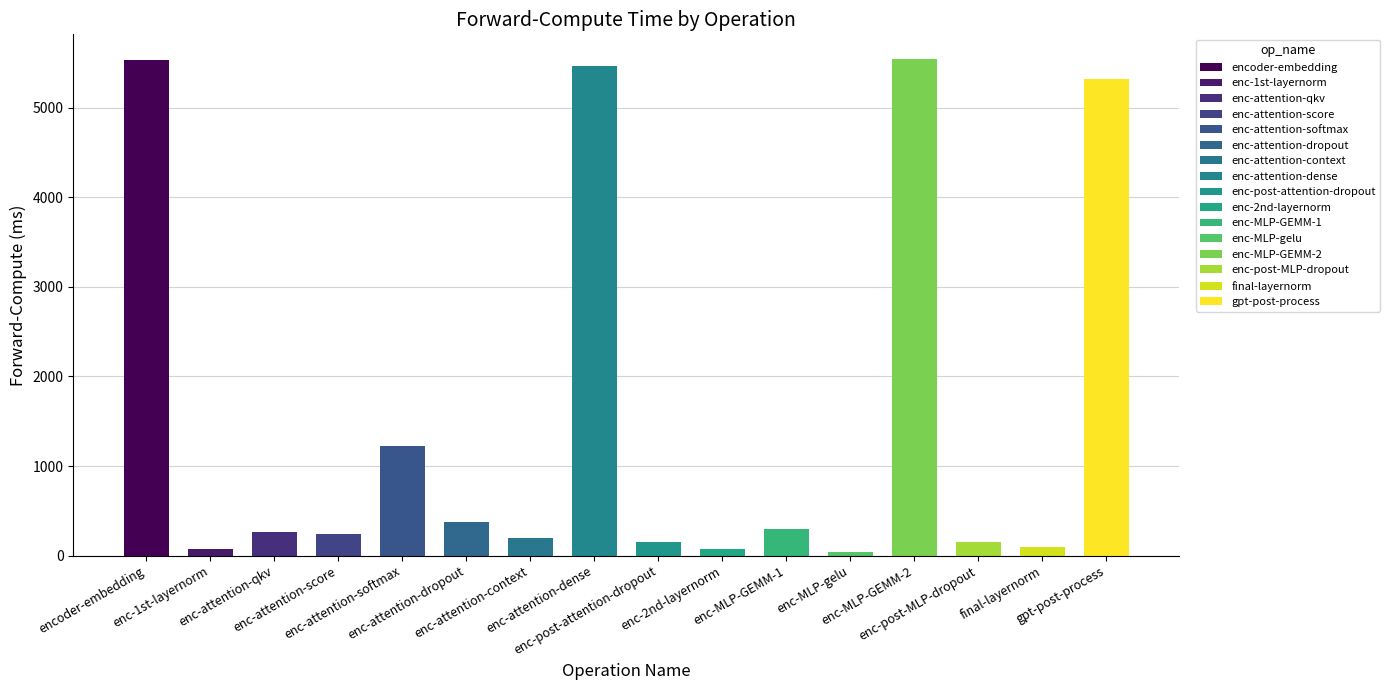

True or false: the data shows 2469.5 at encoder-embedding.

False